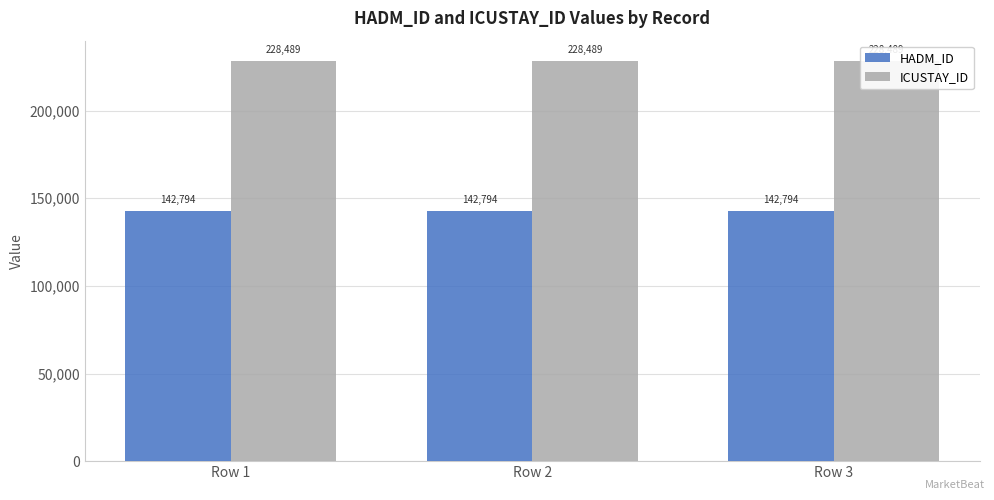

Which series changed the most between Row 1 and Row 2?

HADM_ID